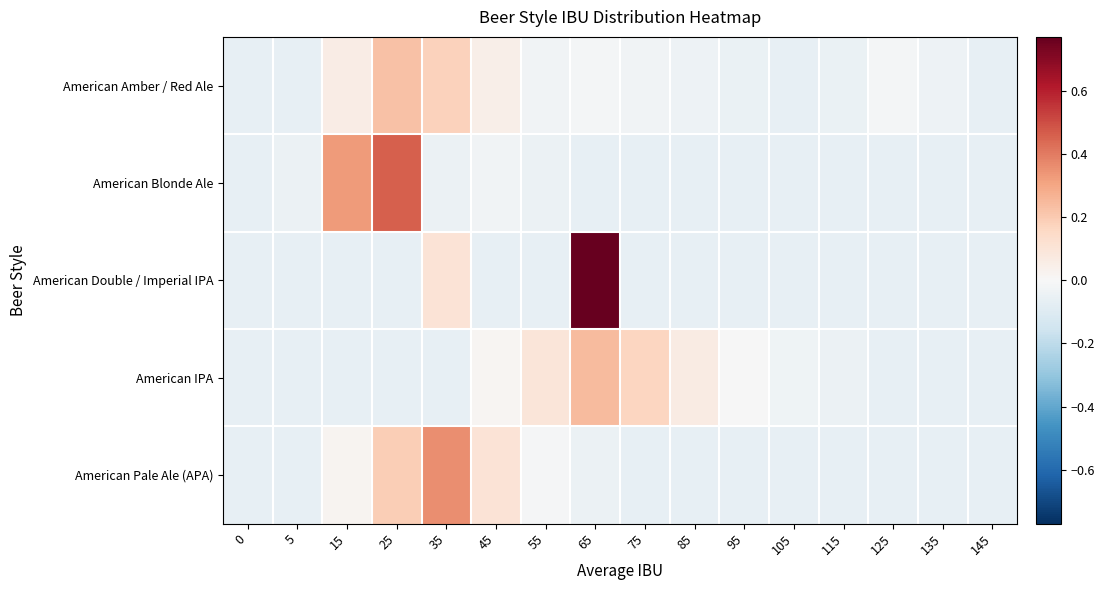

Reading right to left, list all the values displayed in this chart.

American Amber / Red Ale: 145=-0.1	135=-0.0	125=-0.0	115=-0.1	105=-0.1	95=-0.1	85=-0.0	75=-0.0	65=-0.0	55=-0.0	45=0.0	35=0.2	25=0.2	15=0.1	5=-0.1	0=-0.1
American Blonde Ale: 145=-0.1	135=-0.1	125=-0.1	115=-0.1	105=-0.1	95=-0.1	85=-0.1	75=-0.1	65=-0.1	55=-0.0	45=-0.0	35=-0.0	25=0.5	15=0.3	5=-0.0	0=-0.1
American Double / Imperial IPA: 145=-0.1	135=-0.1	125=-0.1	115=-0.1	105=-0.1	95=-0.1	85=-0.1	75=-0.1	65=0.8	55=-0.1	45=-0.1	35=0.1	25=-0.1	15=-0.1	5=-0.1	0=-0.1
American IPA: 145=-0.1	135=-0.1	125=-0.1	115=-0.0	105=-0.0	95=-0.0	85=0.1	75=0.2	65=0.2	55=0.1	45=0.0	35=-0.1	25=-0.1	15=-0.1	5=-0.1	0=-0.1
American Pale Ale (APA): 145=-0.1	135=-0.1	125=-0.1	115=-0.1	105=-0.1	95=-0.1	85=-0.1	75=-0.1	65=-0.0	55=-0.0	45=0.1	35=0.4	25=0.2	15=0.0	5=-0.1	0=-0.1